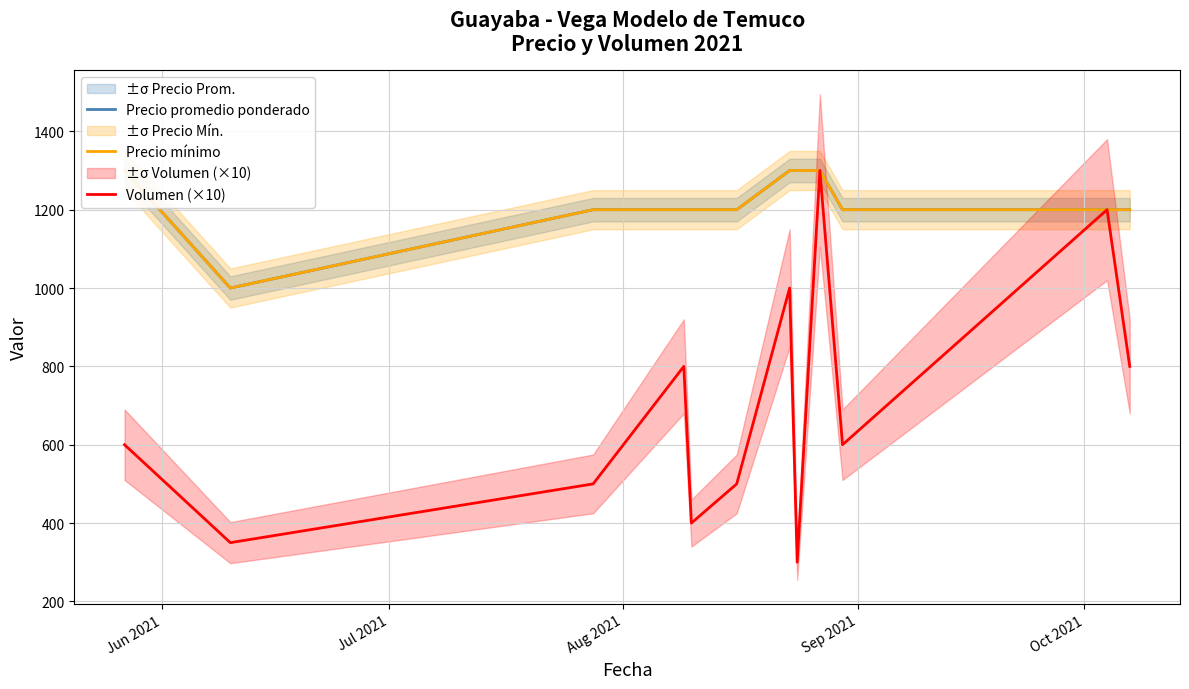

How many Precio promedio ponderado values are between 1200 and 1300?

11